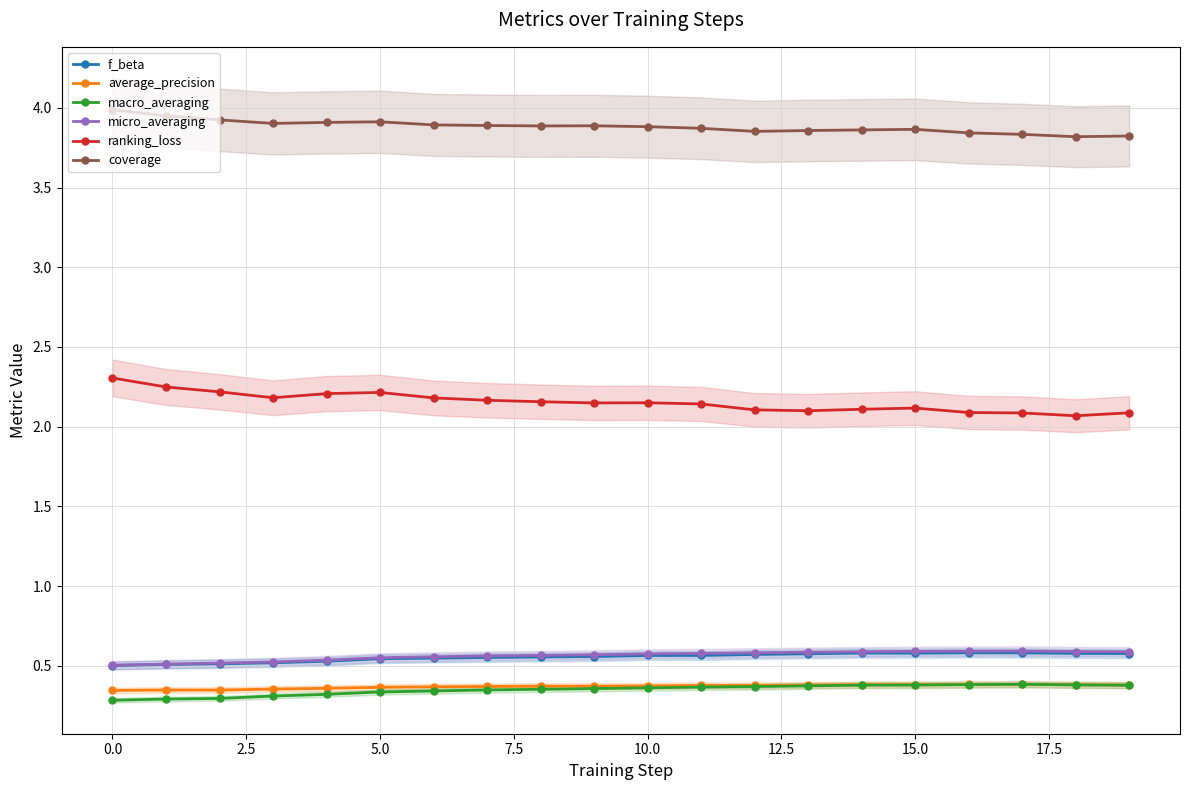

Where is the first local maximum for micro_averaging?

17